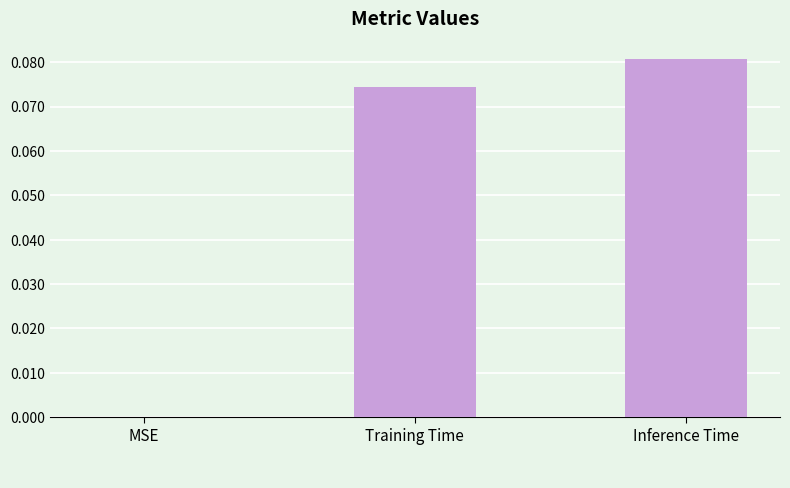

At which label is the value closest to 0?

MSE